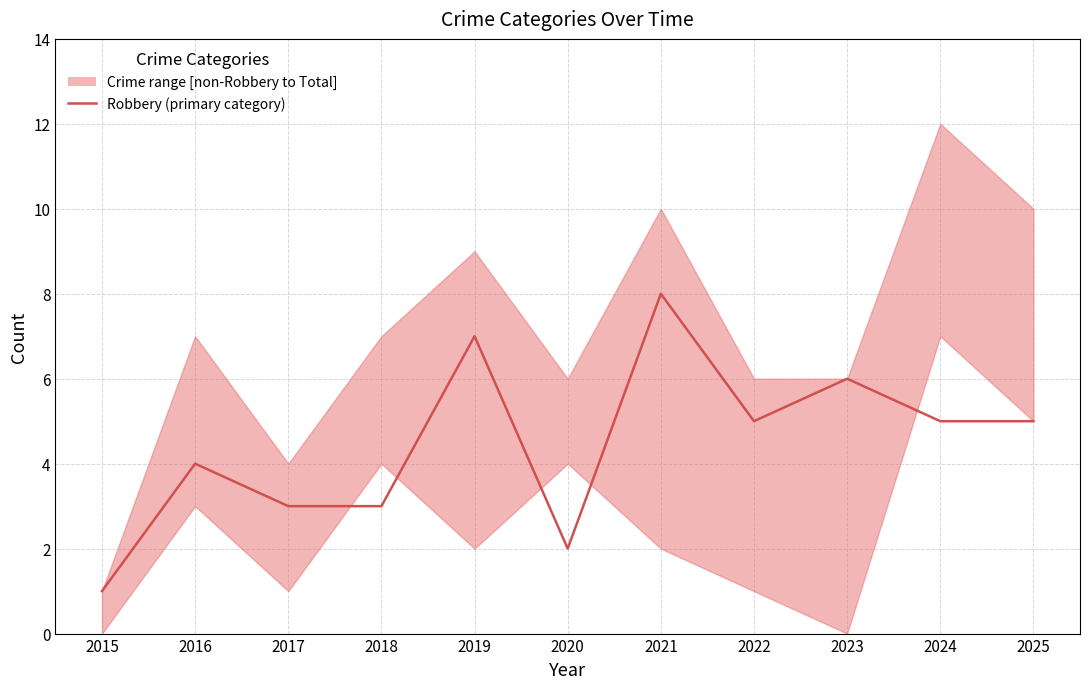

Is this an area chart (filled region under the line)?

No